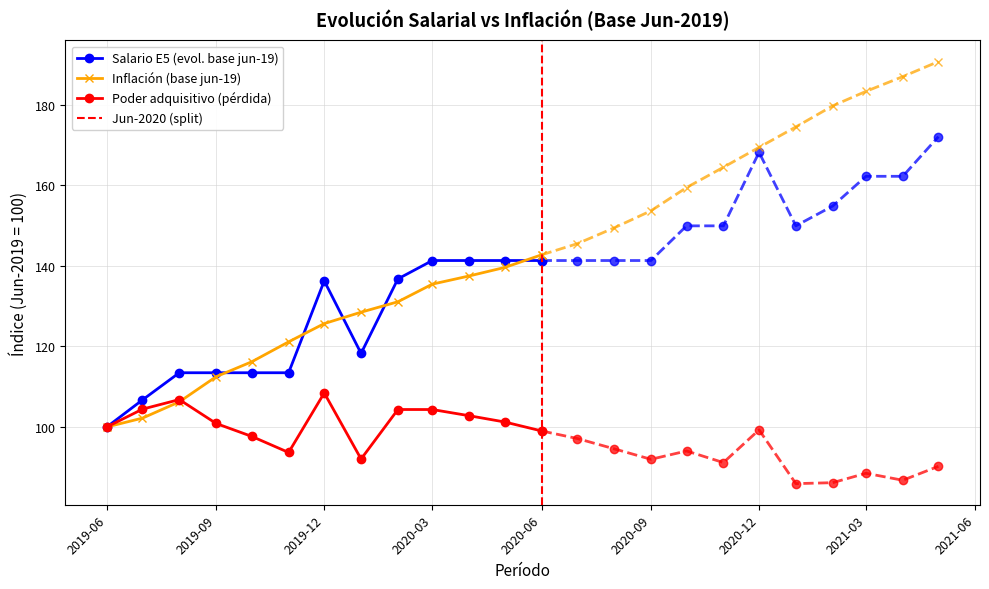

What is the greatest value displayed?

190.8